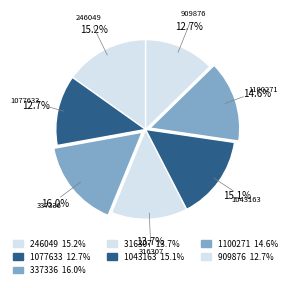

How many slices are in this pie chart?

7